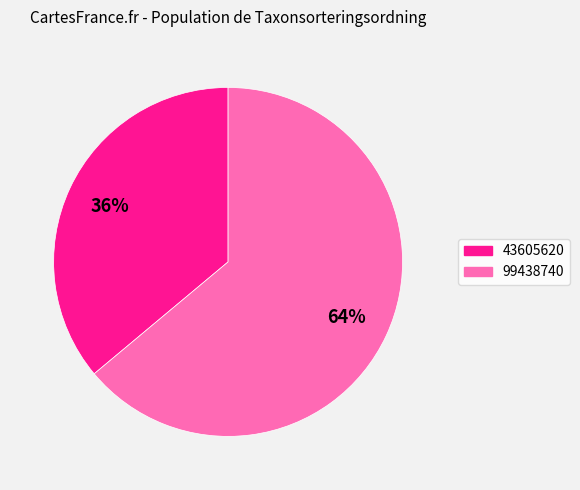

Is it true that 99438740 is 64% of the pie?

True